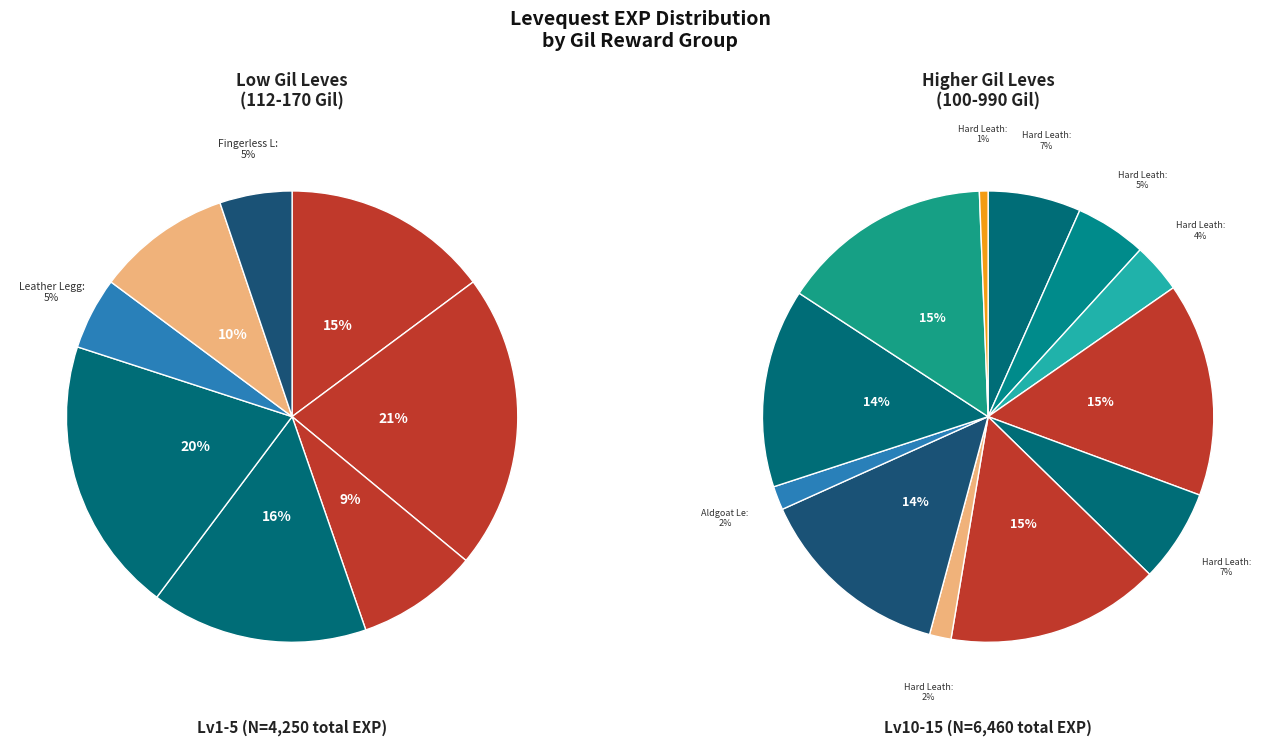

What percentage is the 1 slice, to the nearest percent?

7%